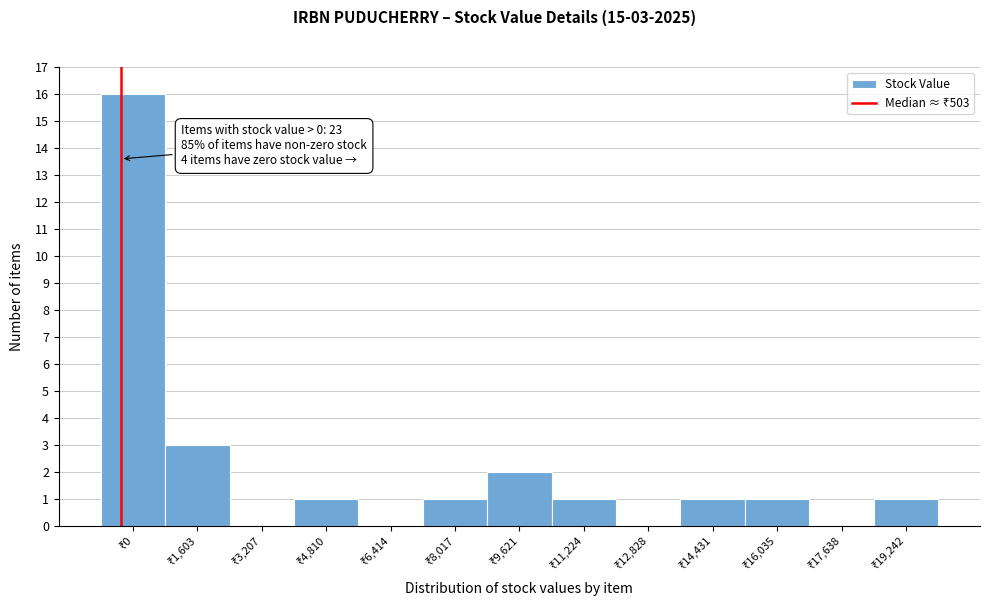

What is the maximum value shown in the chart?

16